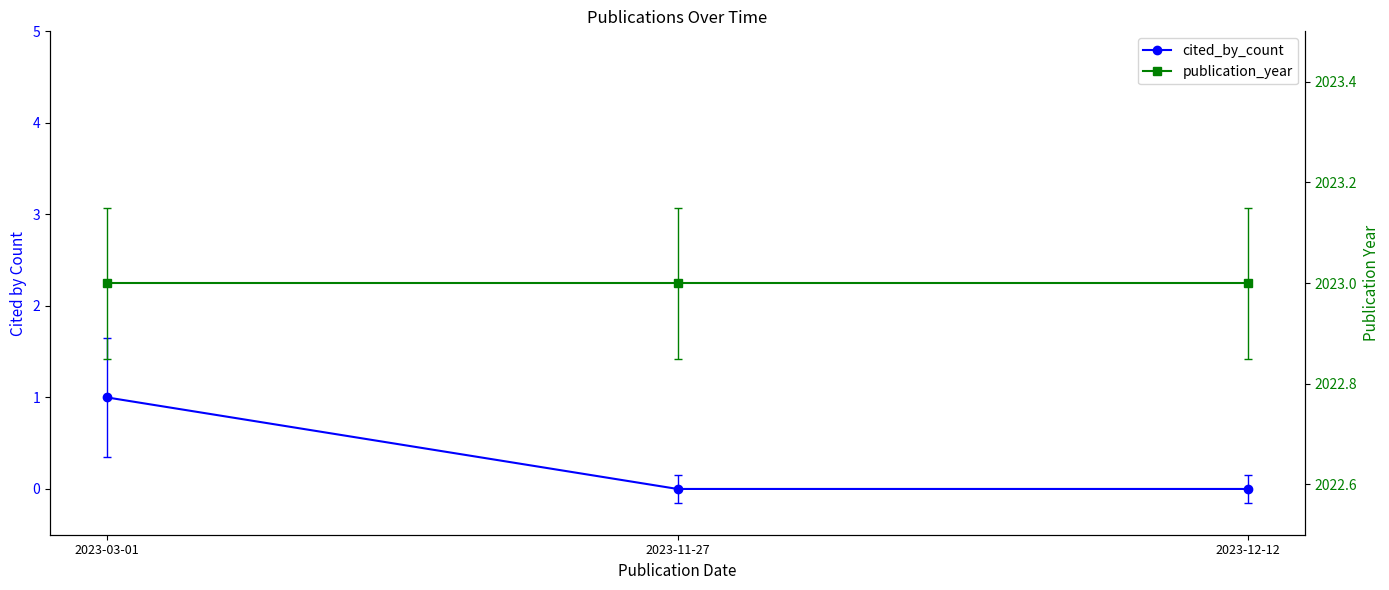

What are all the series names shown in the legend?

cited_by_count, publication_year